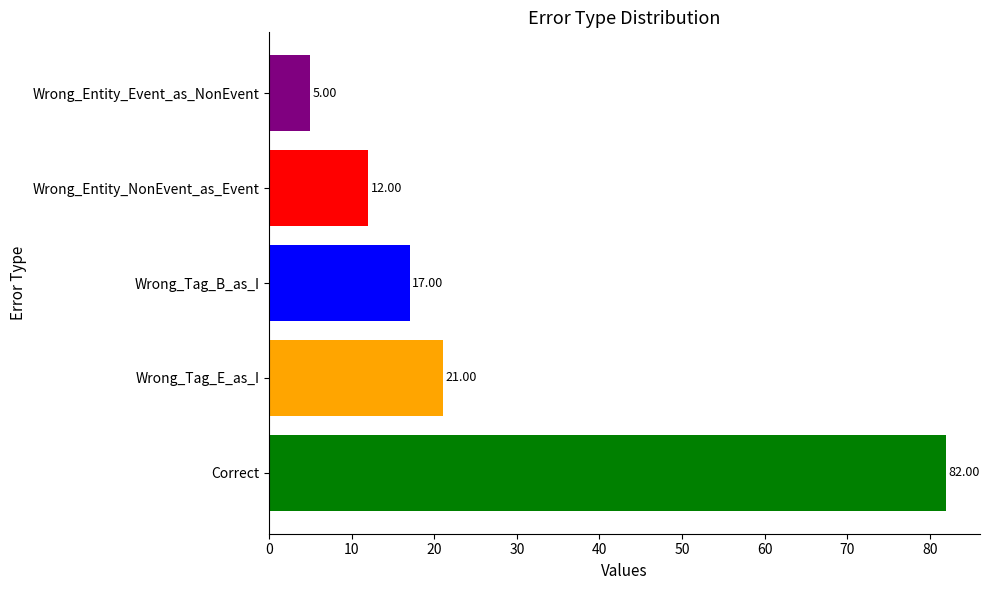

List the labels in order of value, smallest first.

Wrong_Entity_Event_as_NonEvent, Wrong_Entity_NonEvent_as_Event, Wrong_Tag_B_as_I, Wrong_Tag_E_as_I, Correct